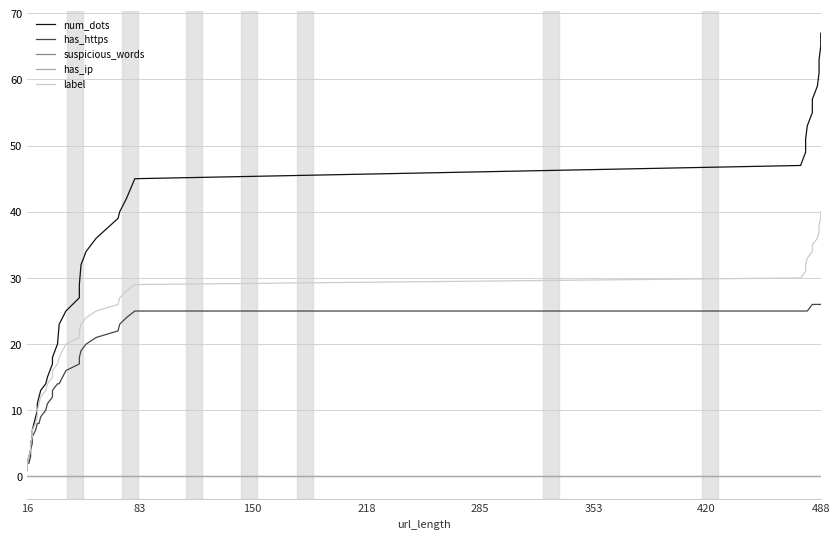

Does the chart have visible grid lines?

Yes